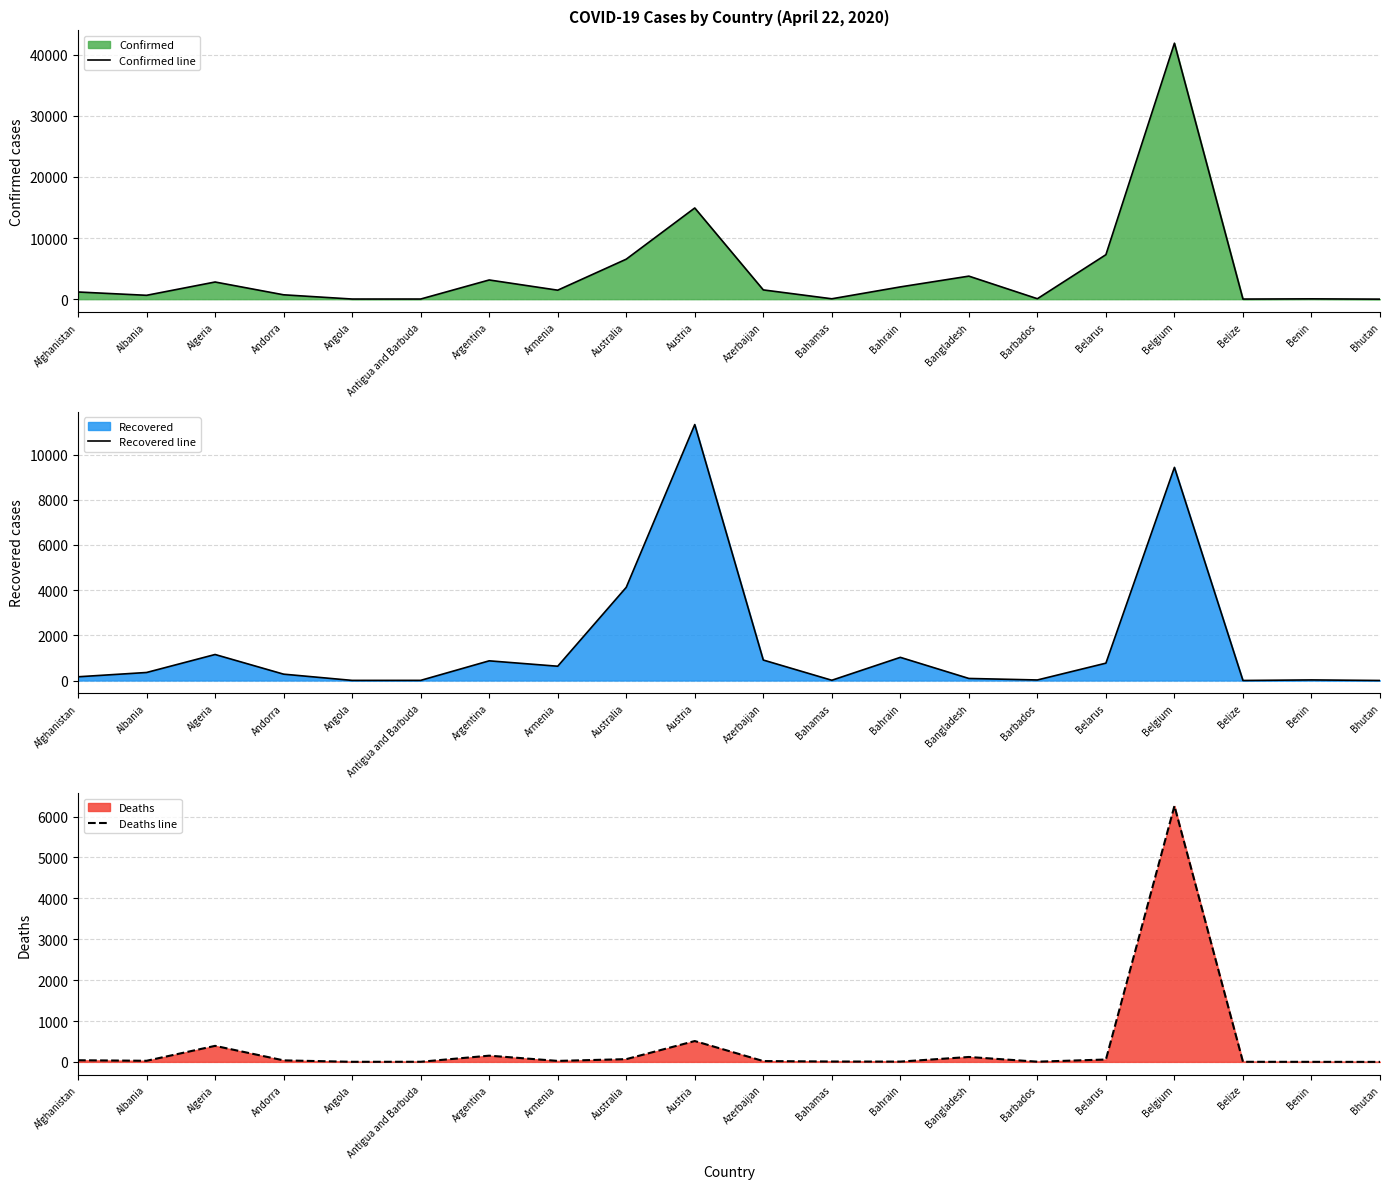

Between Argentina and Bahrain, which series saw the biggest shift?

Confirmed line